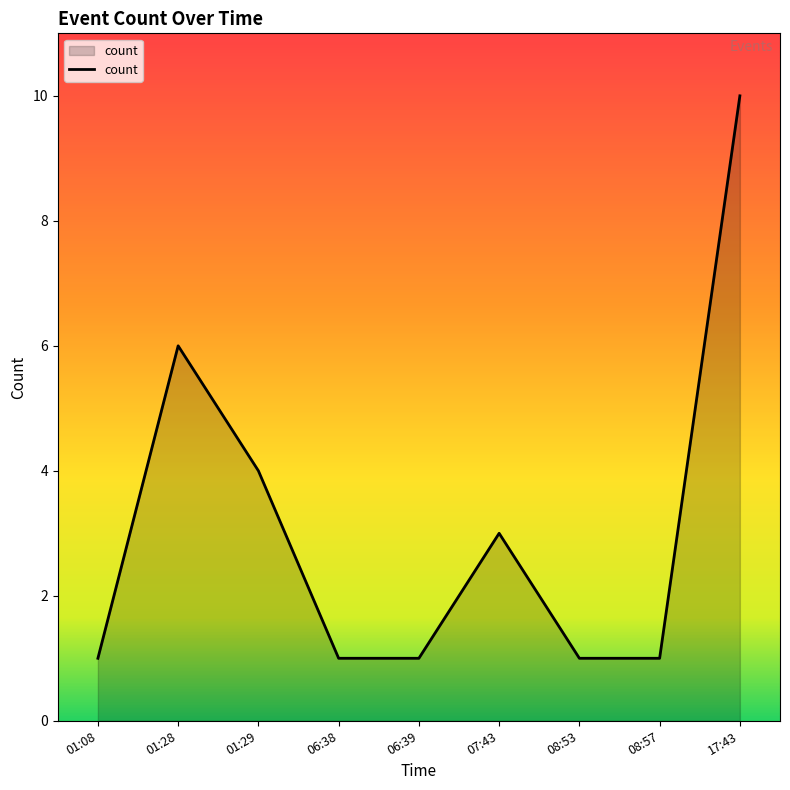

What is the difference between the maximum and minimum values?

9